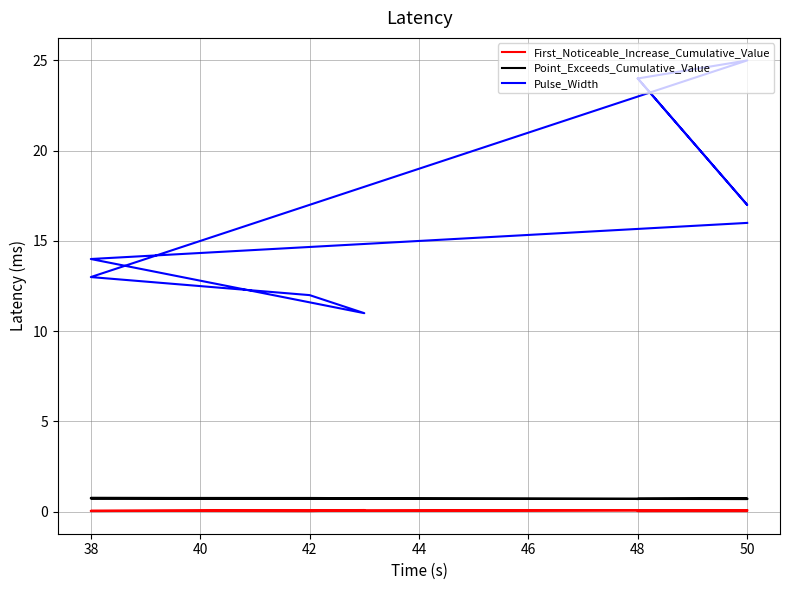

Which series has the largest total across all categories?

Pulse_Width